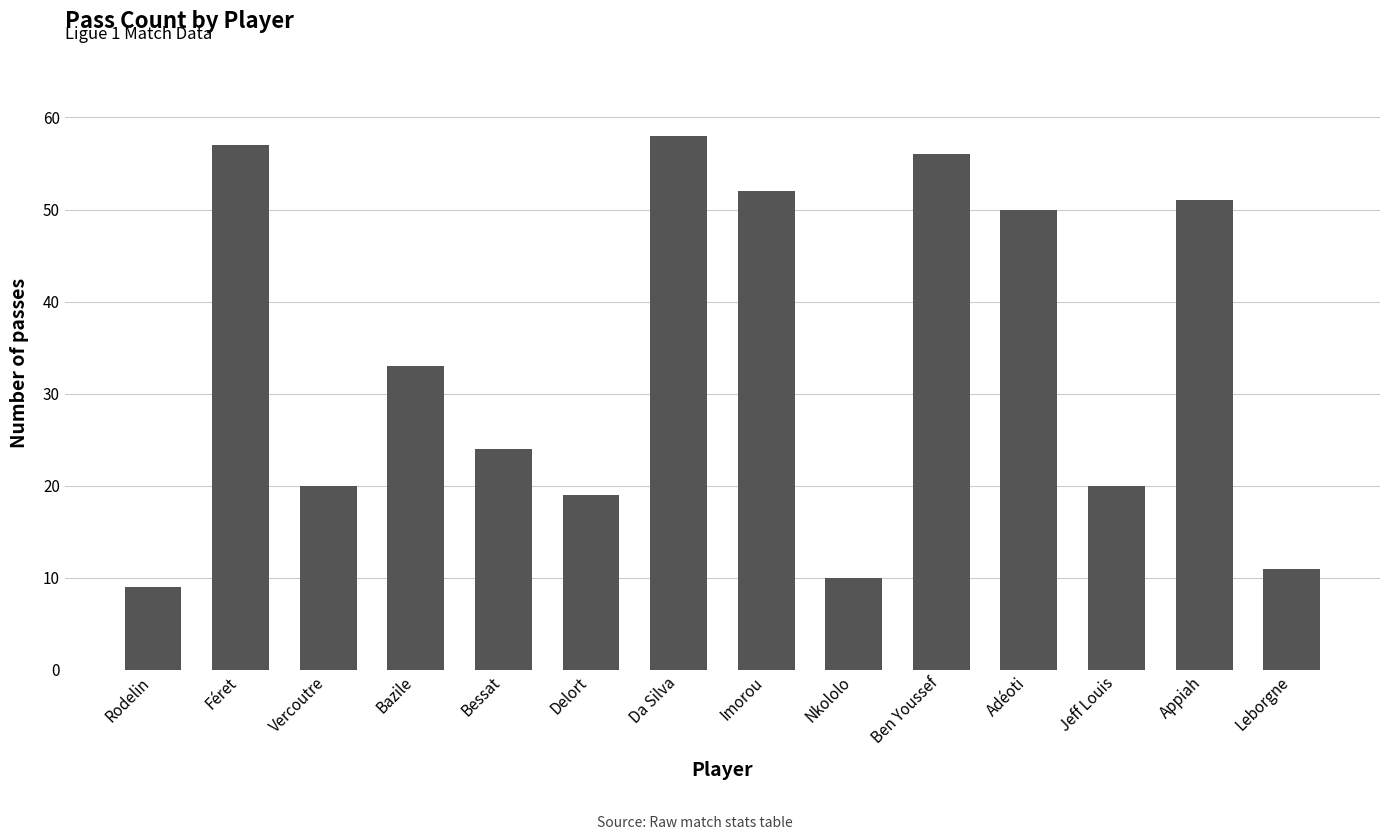

Which label corresponds to the smallest value in the chart?

Rodelin